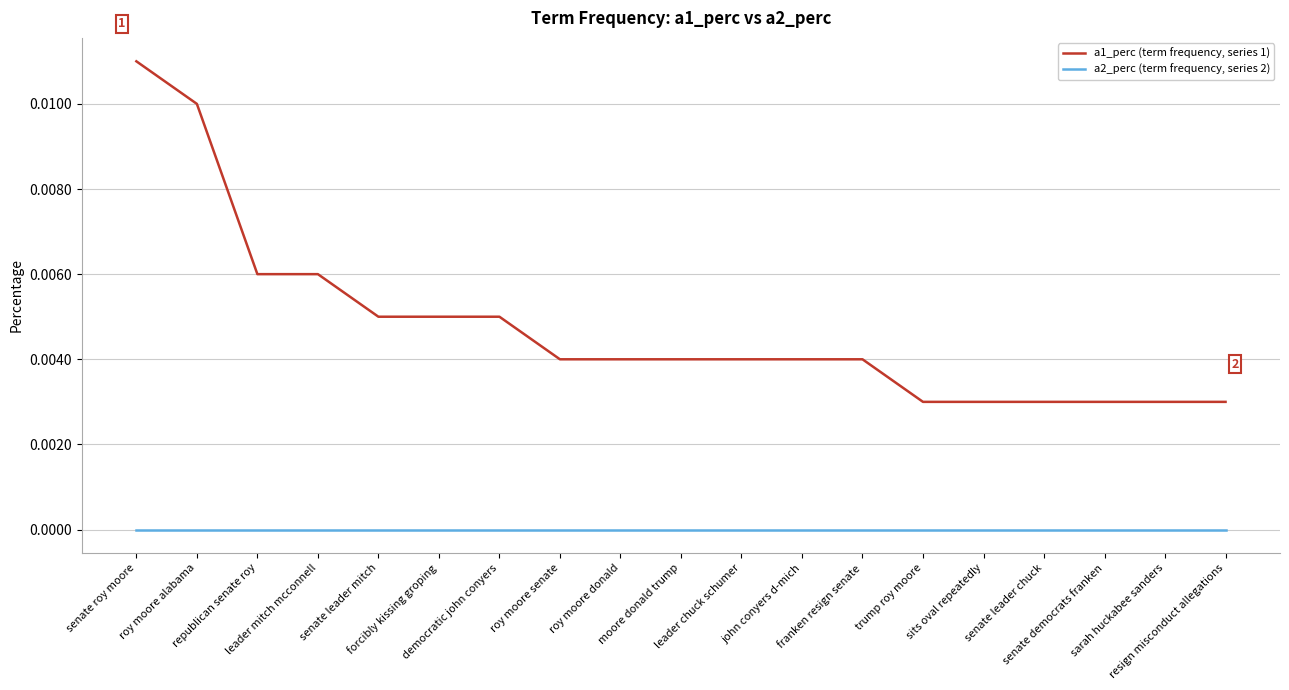

At roy moore senate, list the series in order from smallest to largest.

a2_perc (term frequency, series 2), a1_perc (term frequency, series 1)